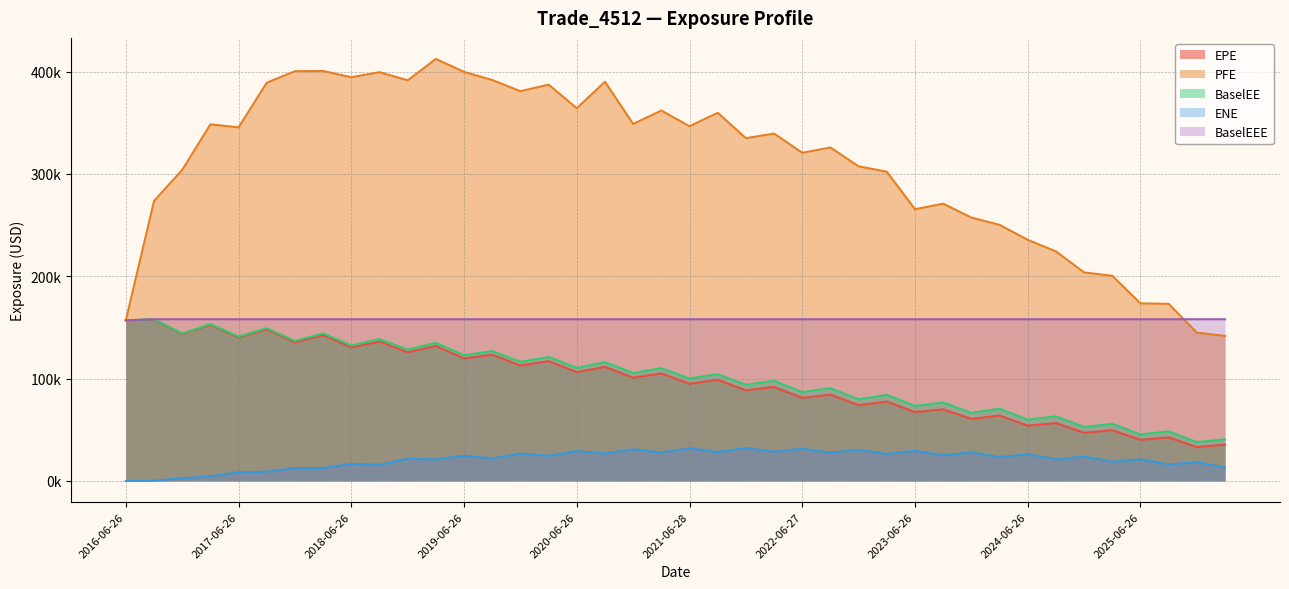

What is the total value across all series at 2023-06-26?

593353.4